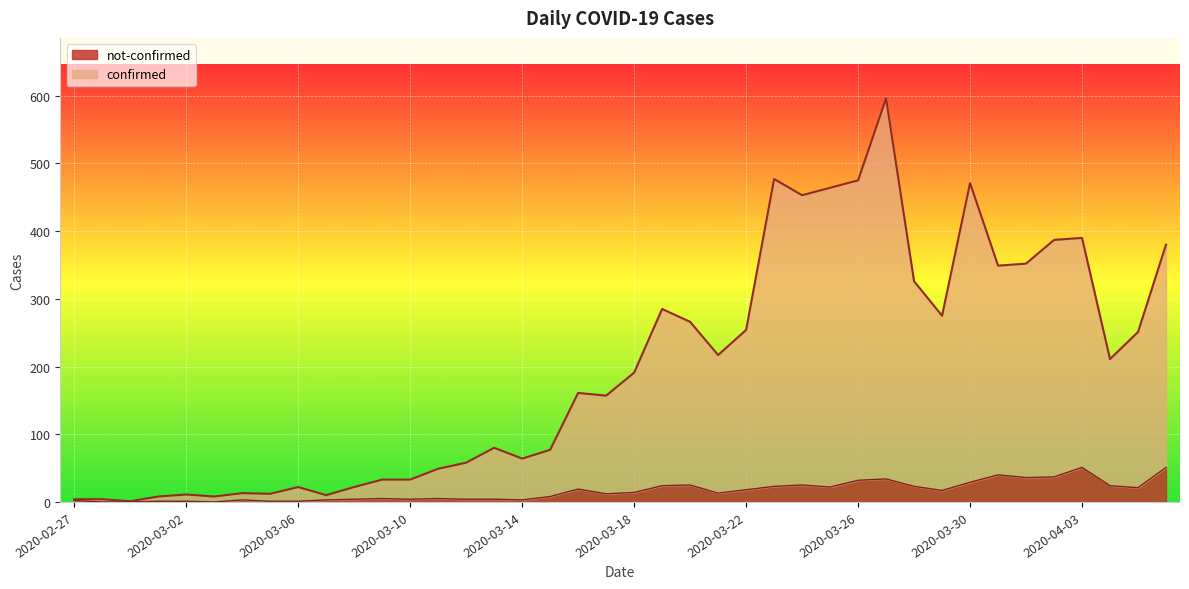

What is the value of the confirmed point at the 36th from the left?

387